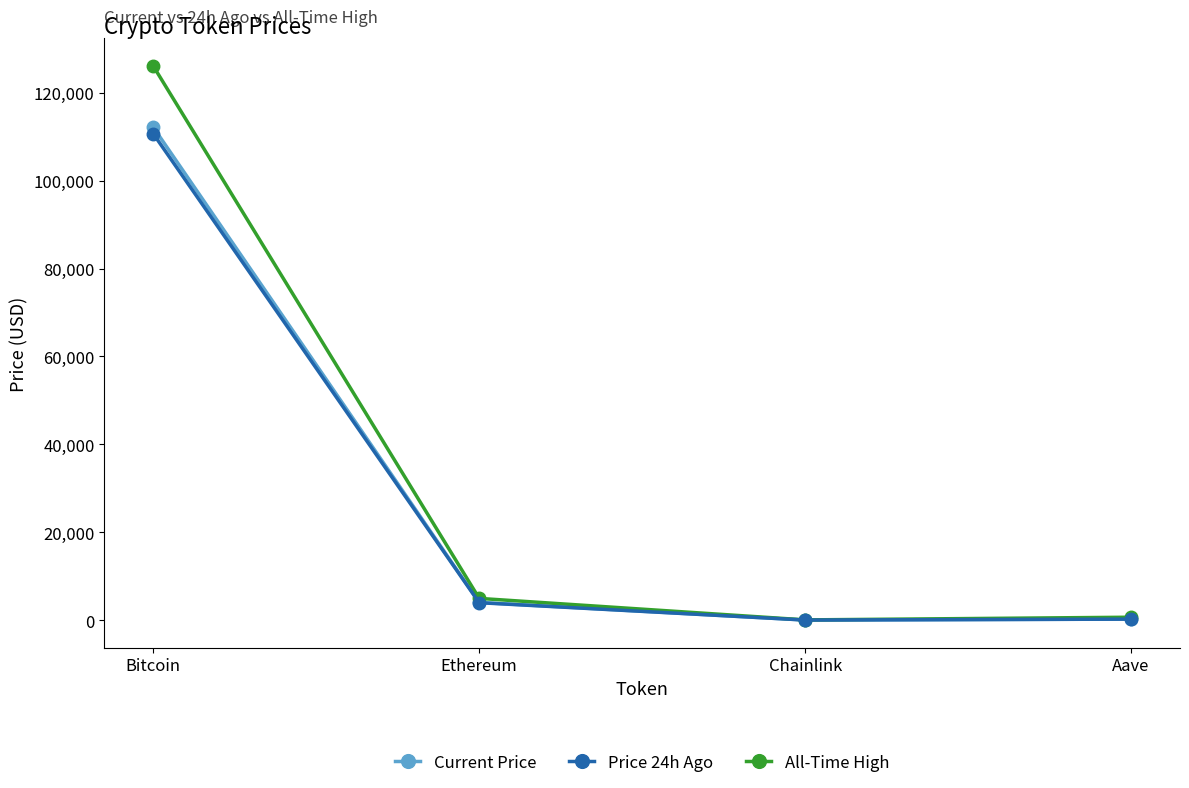

Where is the first local minimum for Current Price?

Chainlink